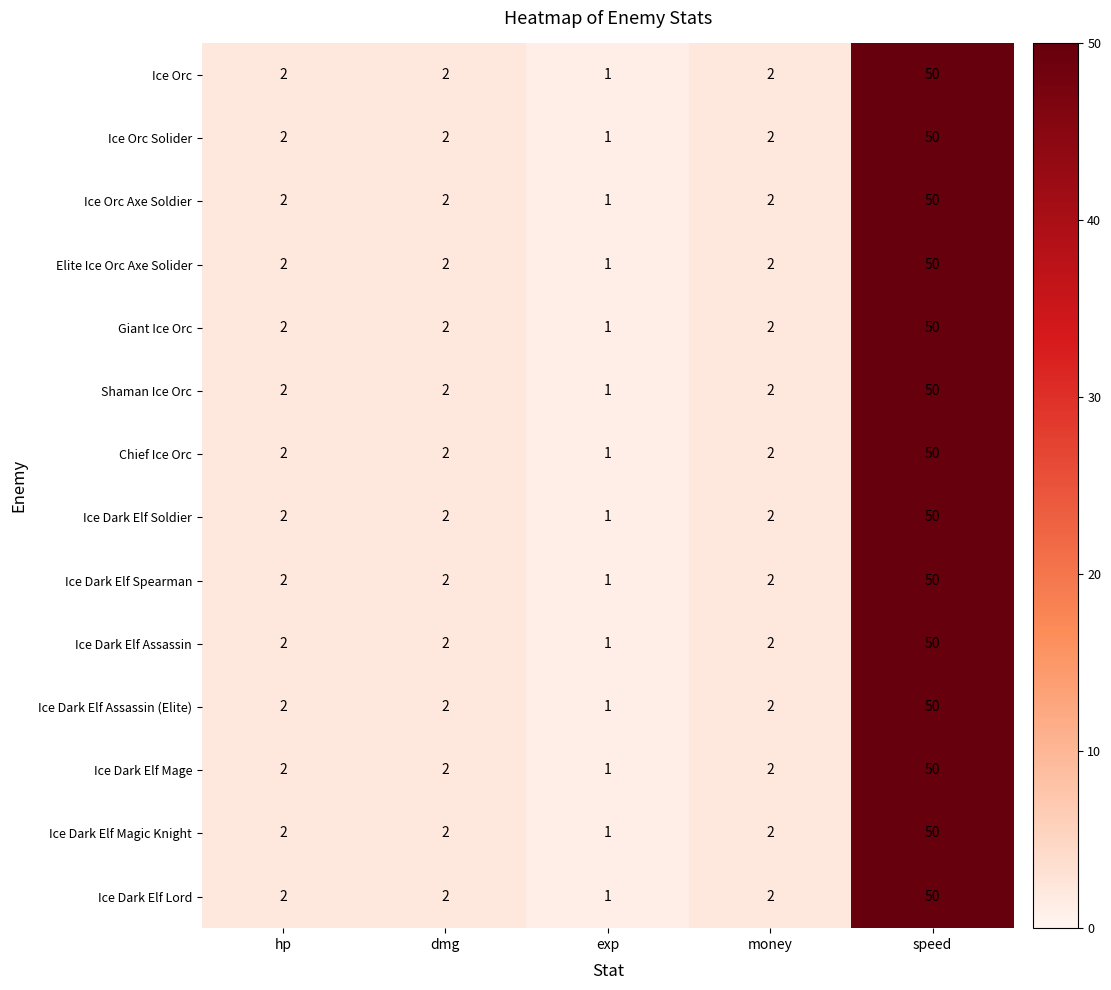

How many data points does each series have?

5